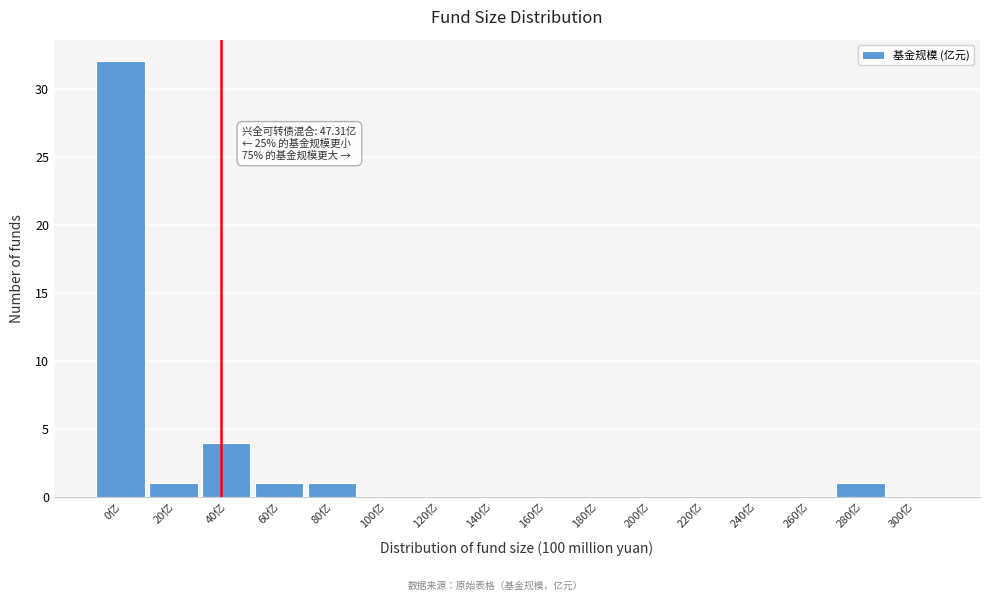

Reading left to right, transcribe all the data shown in this chart.

0亿=32	20亿=1	40亿=4	60亿=1	80亿=1	100亿=0	120亿=0	140亿=0	160亿=0	180亿=0	200亿=0	220亿=0	240亿=0	260亿=0	280亿=1	300亿=0